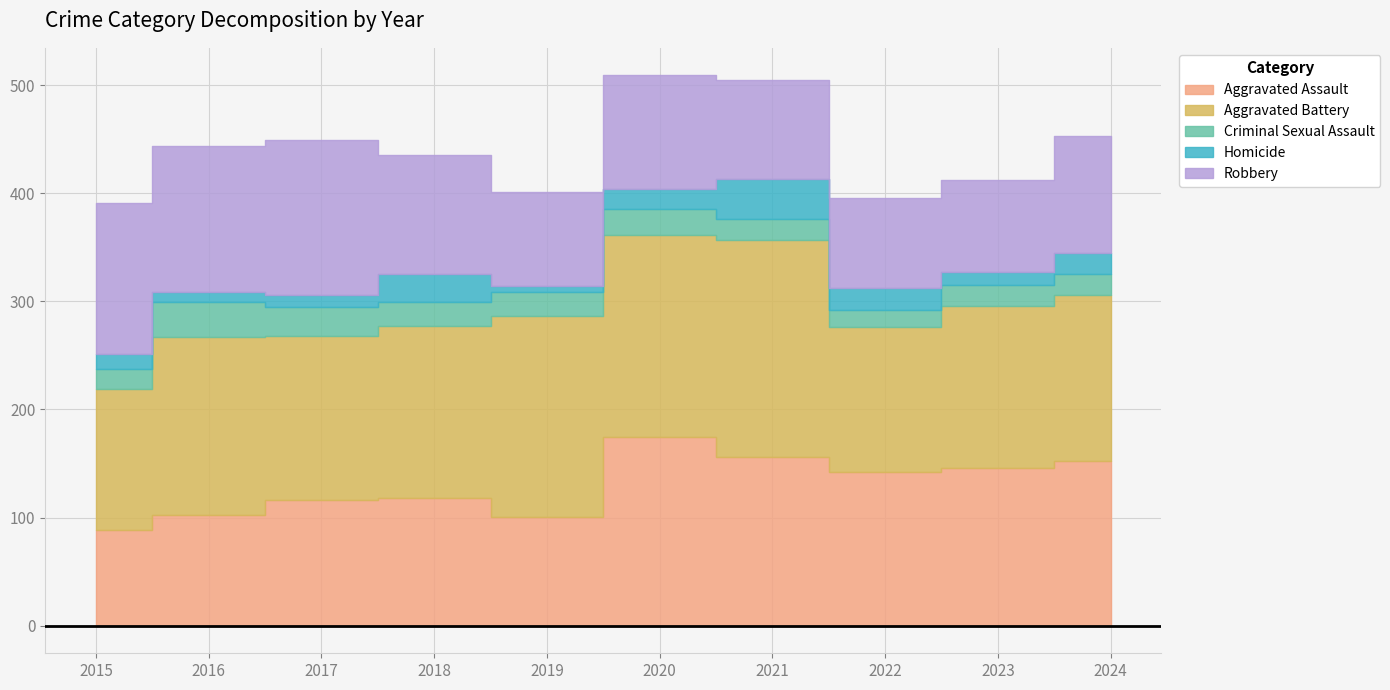

True or false: Aggravated Battery has more than 2 interior local peaks.

False